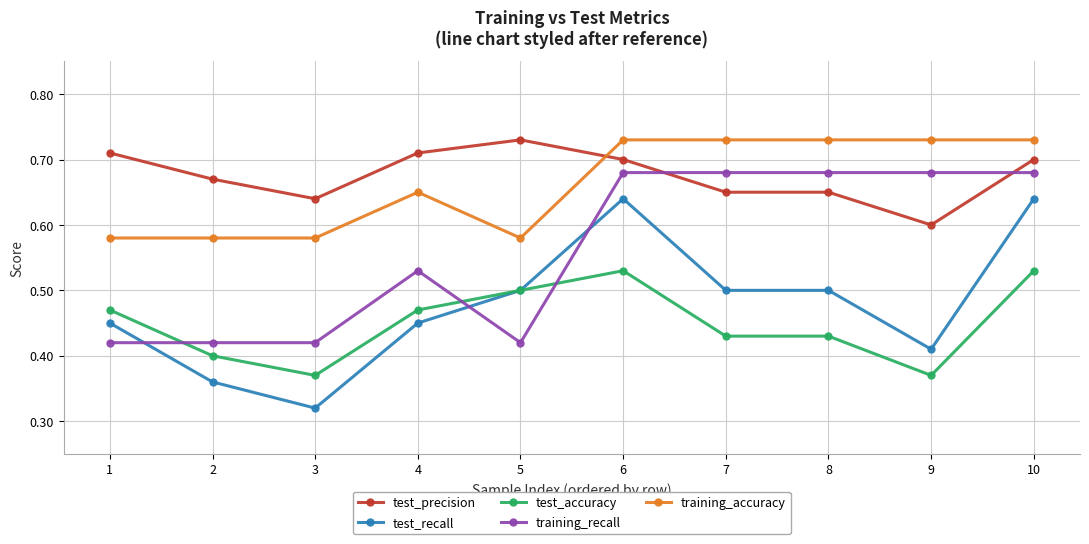

What is the total value across all series at 1?

2.6